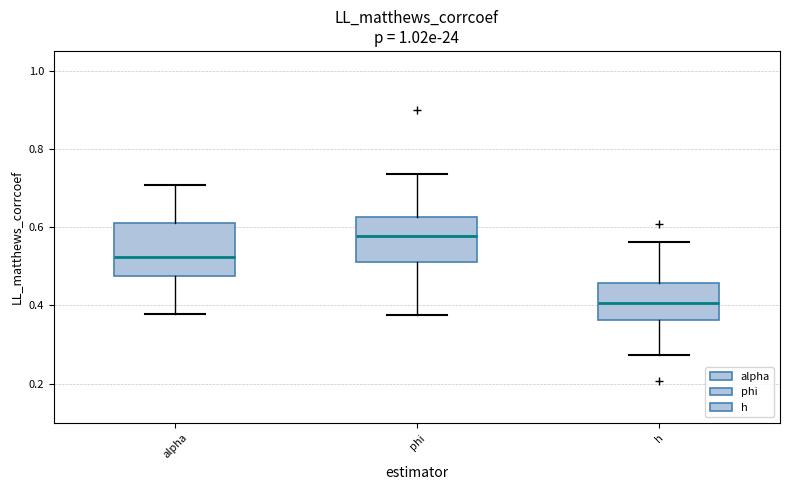

Reading left to right, transcribe this box plot: for each box, give where its median line is, the range the box spans, and where its two whiskers end, as read against the y-axis. The values are not printed on the chart, so give them approximately, as read against the axis.

alpha: median 0.52, box 0.48 to 0.62, whiskers 0.38 to 0.70
phi: median 0.58, box 0.52 to 0.62, whiskers 0.38 to 0.74
h: median 0.40, box 0.36 to 0.46, whiskers 0.28 to 0.56